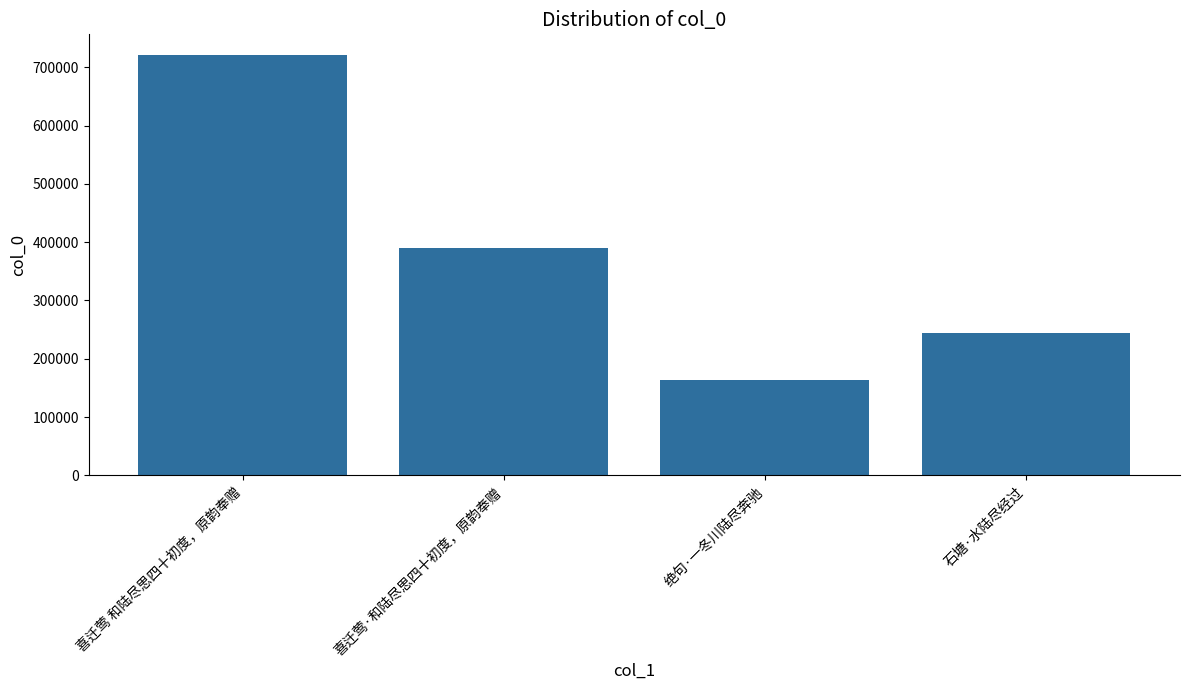

Reading left to right, extract all data points from this chart.

喜迁莺 和陆尽思四十初度，原韵奉赠=720370	喜迁莺·和陆尽思四十初度，原韵奉赠=390081	绝句·一冬川陆尽奔驰=163608	石塘·水陆尽经过=243351